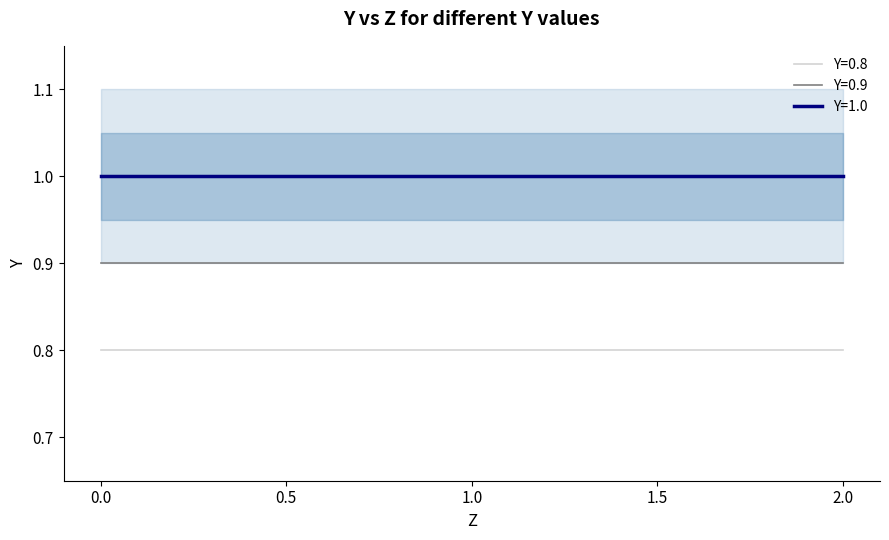

What is the value of the Y=1.0 point at the 4th from the left?

1.0